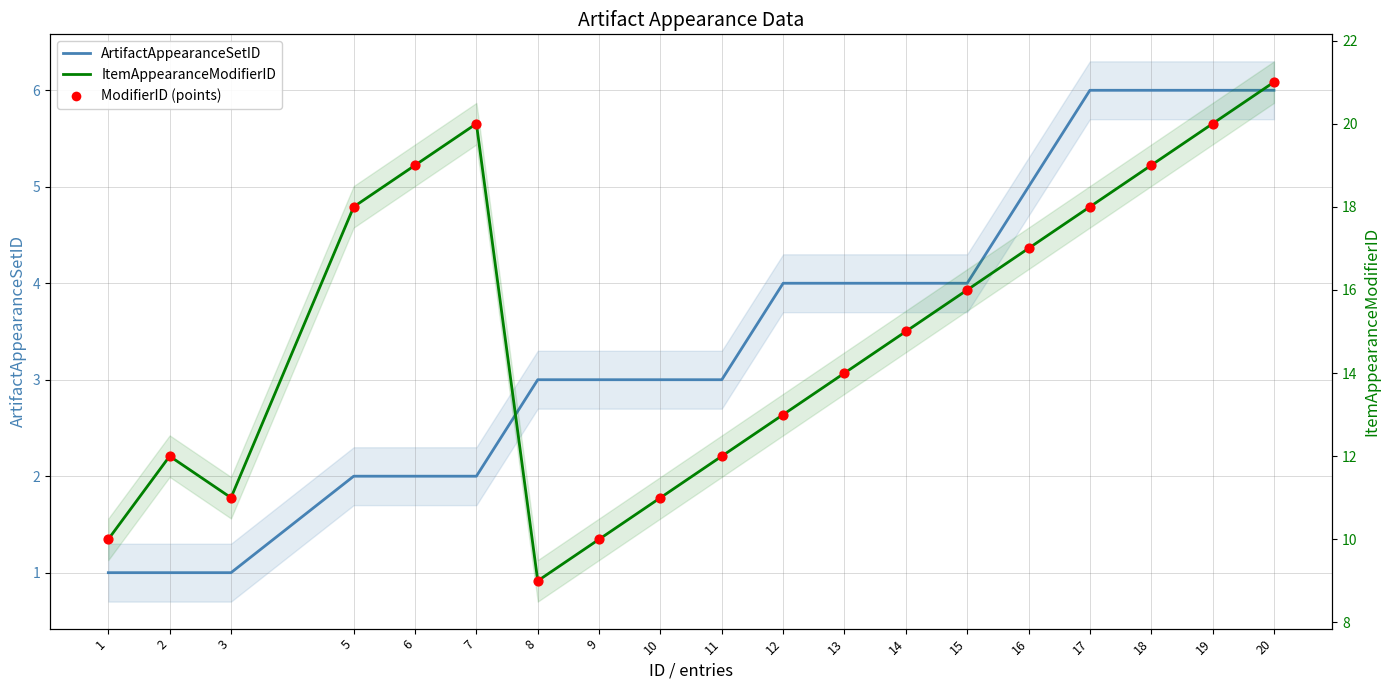

What is the total value across all series at 10?

25